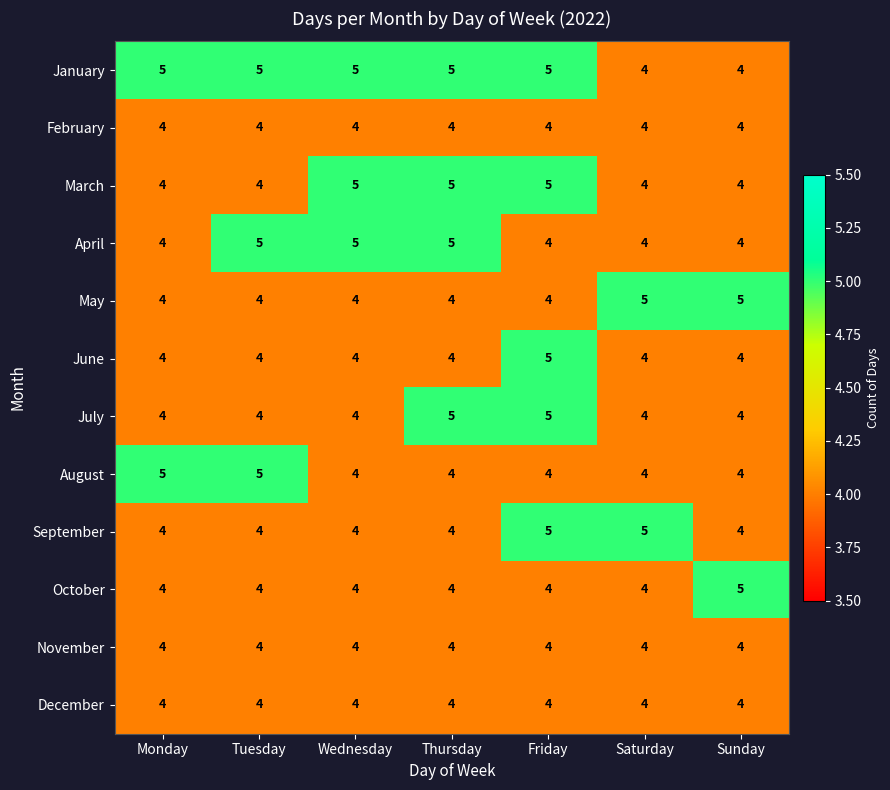

True or false: June has a value of 2 at Thursday.

False